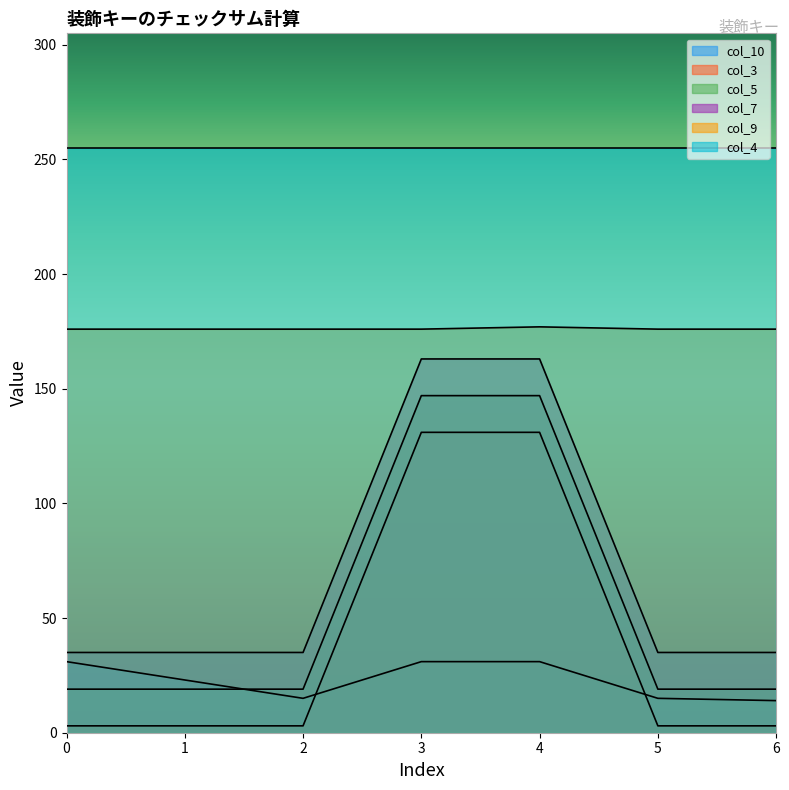

True or false: col_3 and col_7 cross at least once.

False